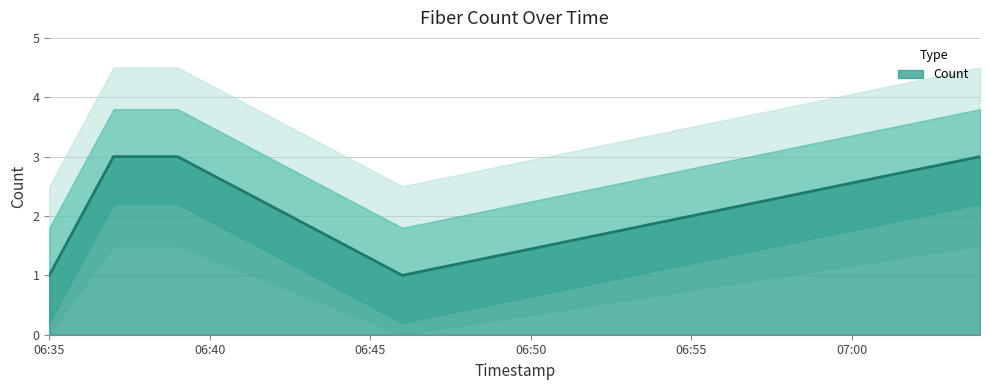

Read the value at 2019-10-09 06:46:00.

1